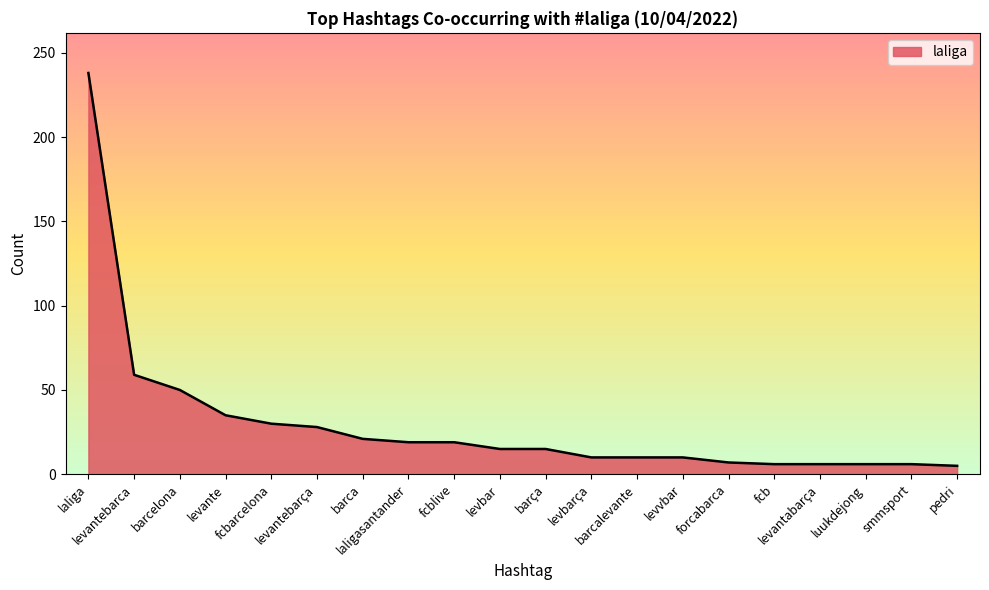

What is the difference between the maximum and minimum values?

233